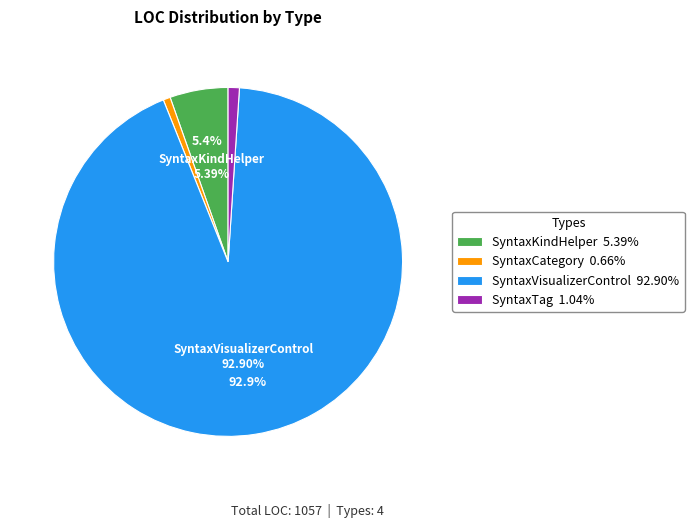

To the nearest percent, what is the difference between the SyntaxVisualizerControl and SyntaxTag slice percentages?

92%